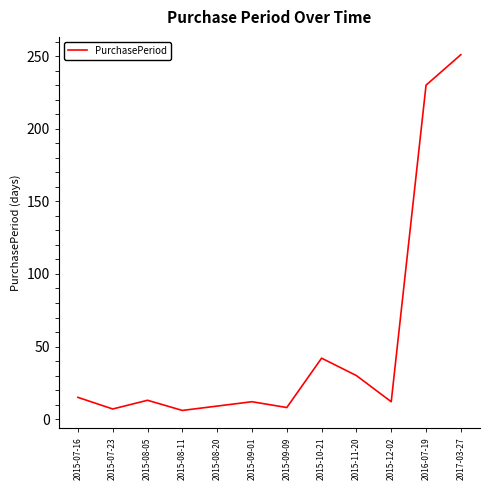

What is the change in value from 2015-08-05 to 2015-09-01?

-1